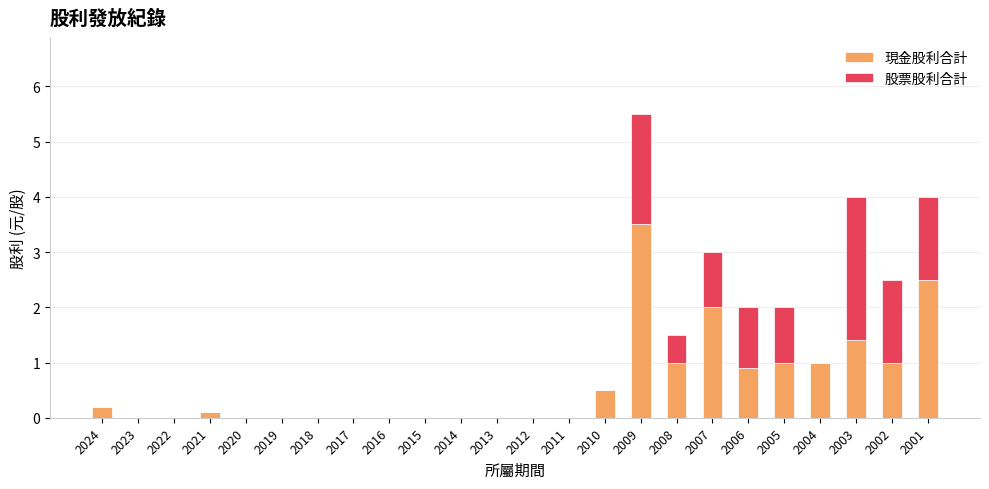

At which category is the sum across all series the highest?

2009